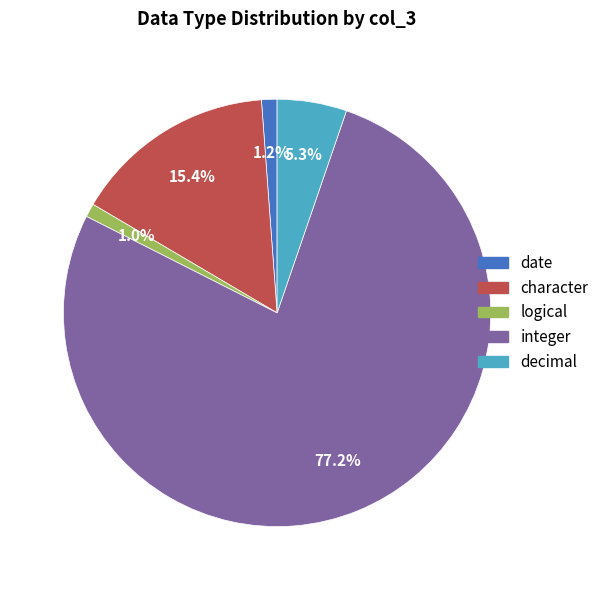

What percentage is the integer slice, to the nearest percent?

77%